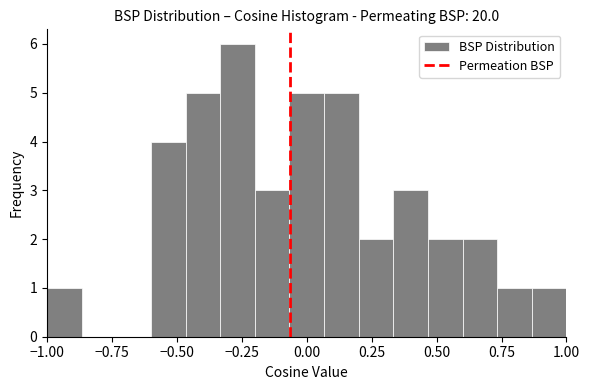

Around what value on the x-axis is the tallest bar? Give the approximate position of its centre, as read against the axis.

-0.25